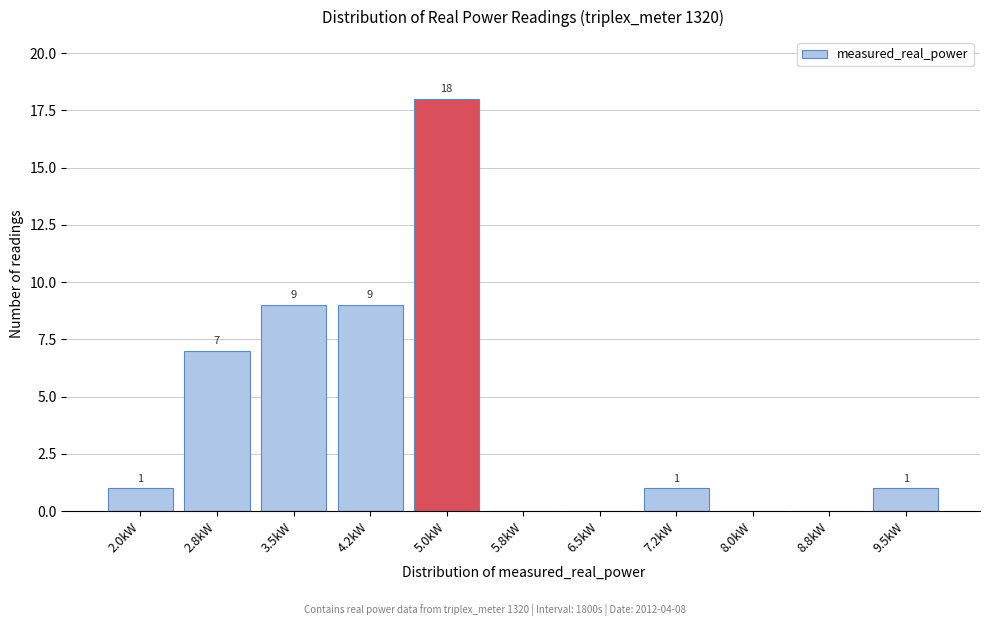

Reading left to right, what are all the values shown in this chart?

2.0kW=1	2.8kW=7	3.5kW=9	4.2kW=9	5.0kW=18	5.8kW=0	6.5kW=0	7.2kW=1	8.0kW=0	8.8kW=0	9.5kW=1